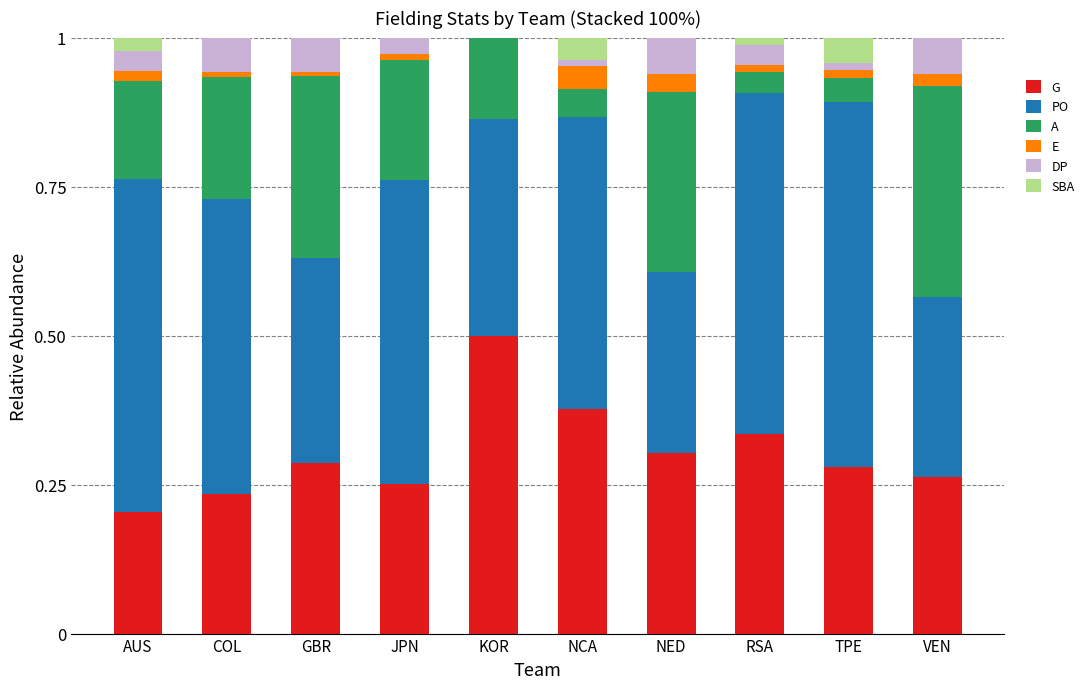

How many data points does each series have?

10